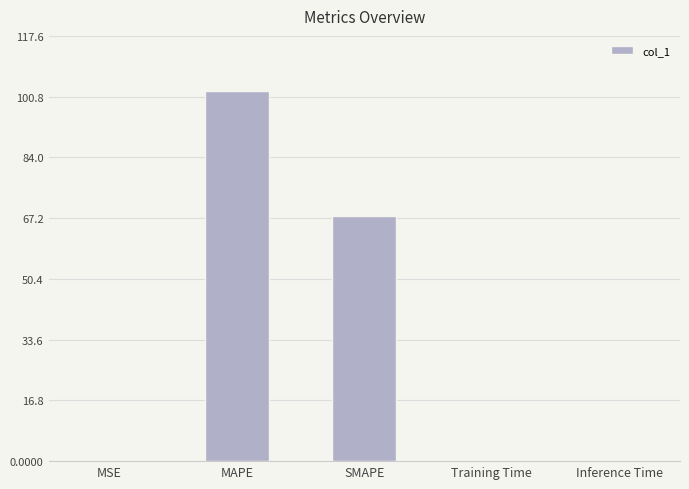

Does the chart contain stacked bars?

No